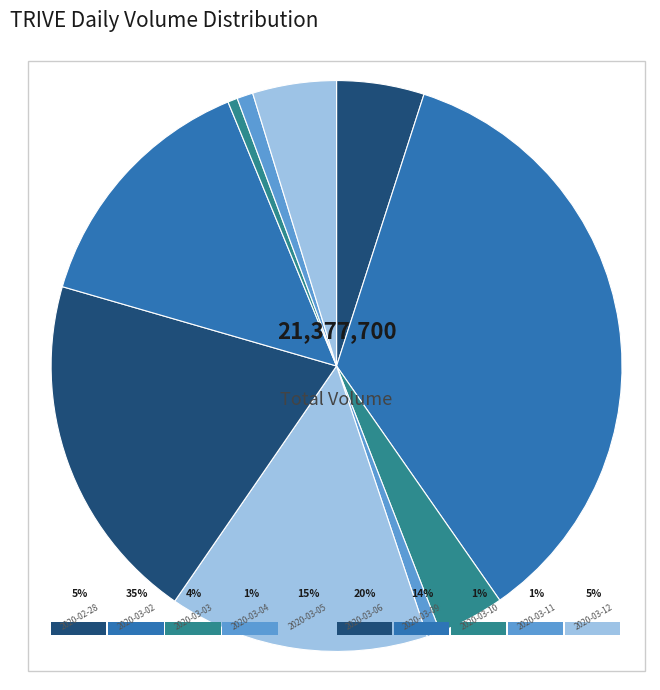

To the nearest percent, what is the combined percentage of 2020-03-10 and 2020-03-03?

4%